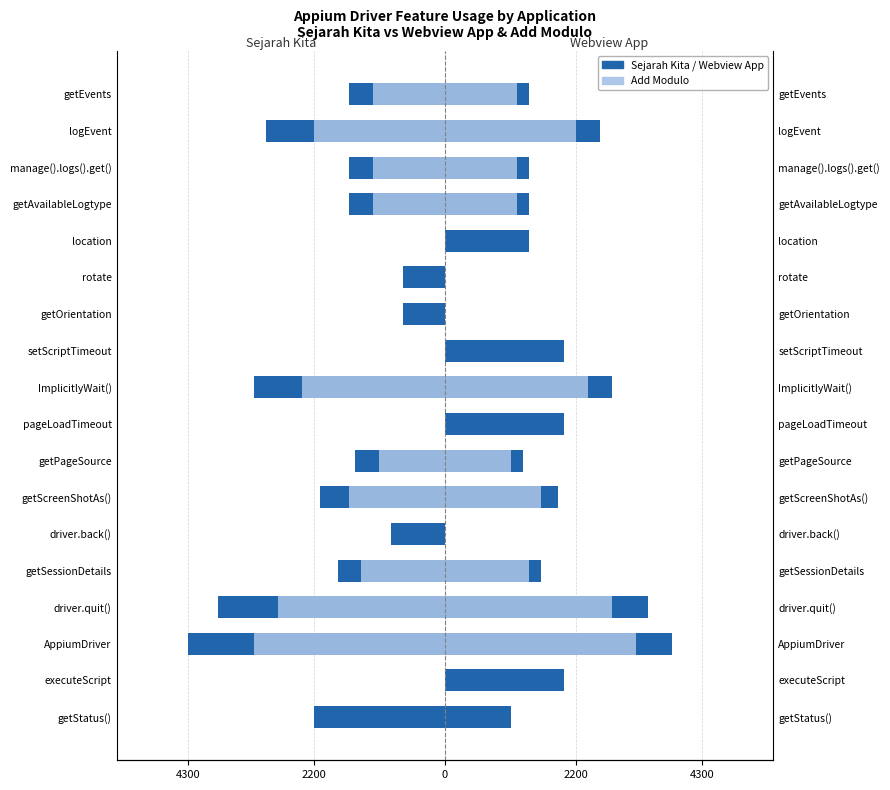

Which series has the largest total across all categories?

Webview App